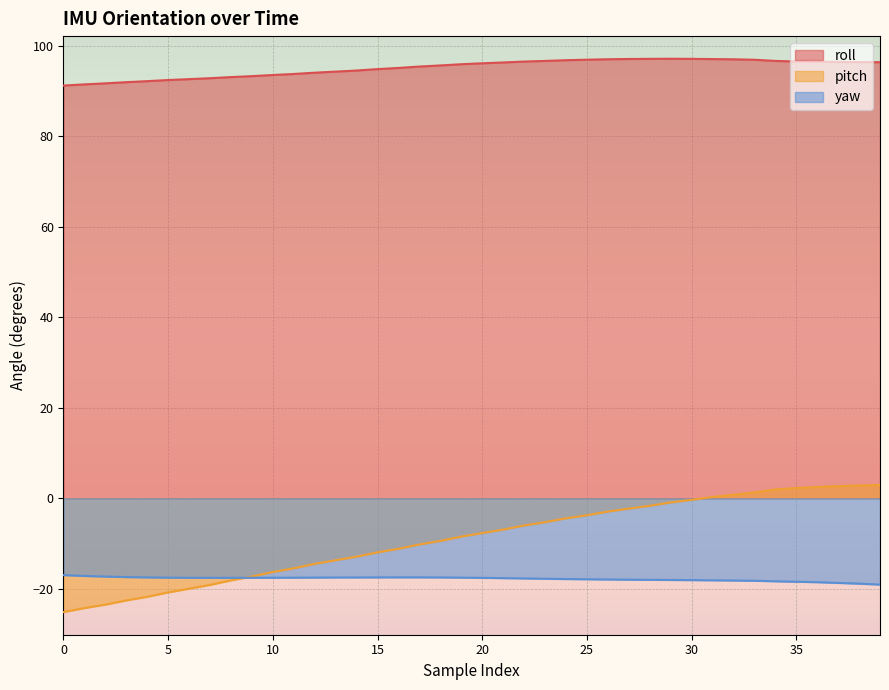

List the labels in order of yaw value, largest first.

0, 1, 2, 3, 16, 17, 4, 15, 14, 18, 13, 12, 5, 19, 11, 10, 6, 9, 7, 8, 20, 21, 22, 23, 24, 25, 26, 27, 28, 29, 30, 31, 32, 33, 34, 35, 36, 37, 38, 39